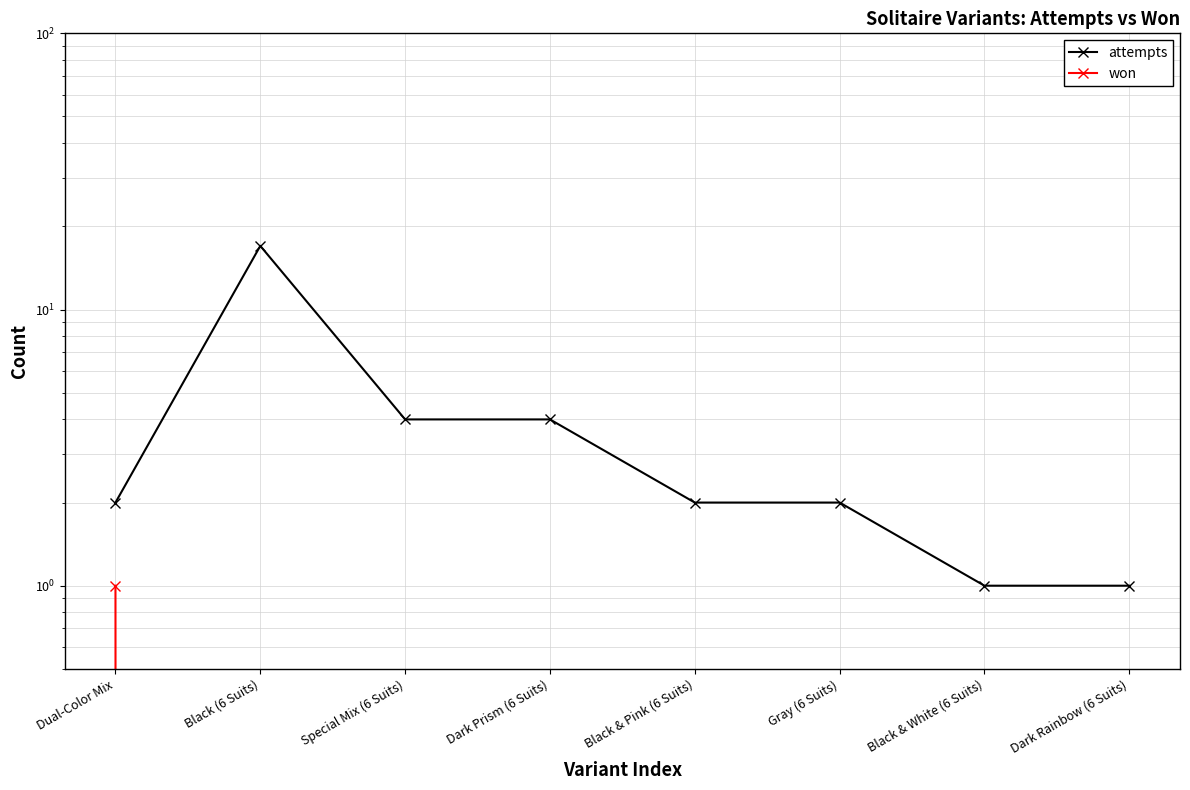

Reading left to right, what are all the values shown in this chart?

attempts: 2	17	4	4	2	2	1	1
won: 1	0	0	0	0	0	0	0